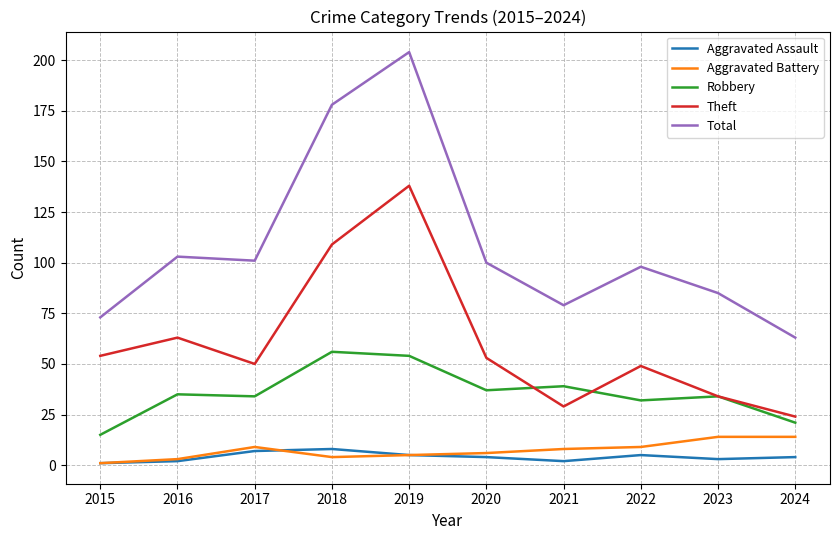

The value of Theft at 2015 is 54. True or false?

True